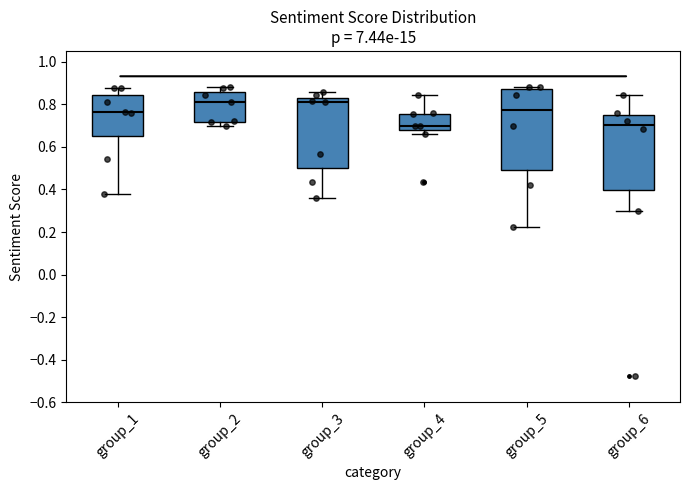

Reading left to right, transcribe this box plot: for each box, give where its median line is, the range the box spans, and where its two whiskers end, as read against the y-axis. The values are not printed on the chart, so give them approximately, as read against the axis.

group_1: median 0.76, box 0.66 to 0.84, whiskers 0.38 to 0.88
group_2: median 0.80, box 0.72 to 0.86, whiskers 0.70 to 0.88
group_3: median 0.80, box 0.50 to 0.84, whiskers 0.36 to 0.86
group_4: median 0.70, box 0.68 to 0.76, whiskers 0.66 to 0.84
group_5: median 0.78, box 0.50 to 0.88, whiskers 0.22 to 0.88 (just above the box's upper edge)
group_6: median 0.70, box 0.40 to 0.74, whiskers 0.30 to 0.84